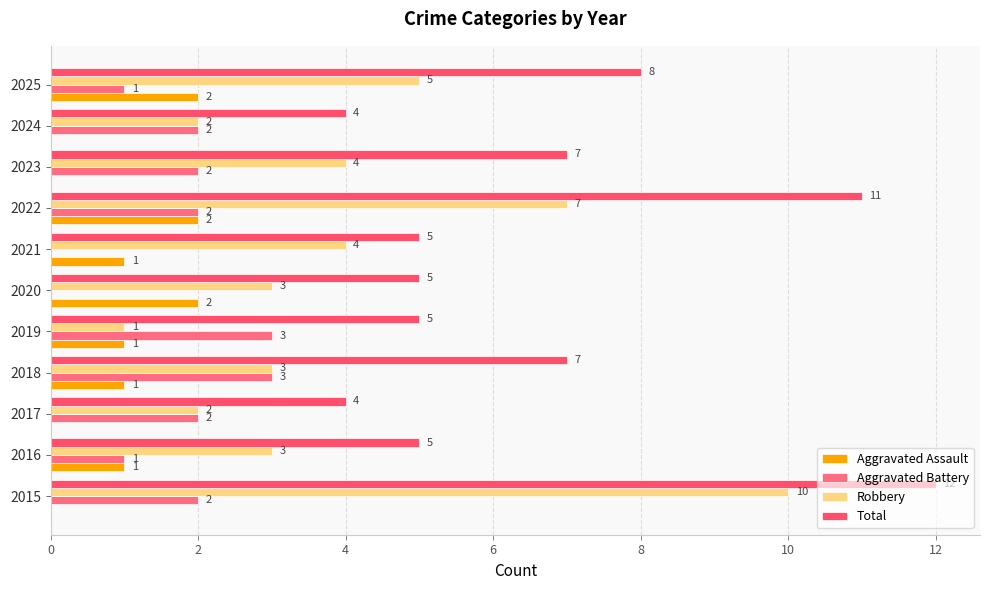

What are all the series names shown in the legend?

Aggravated Assault, Aggravated Battery, Robbery, Total